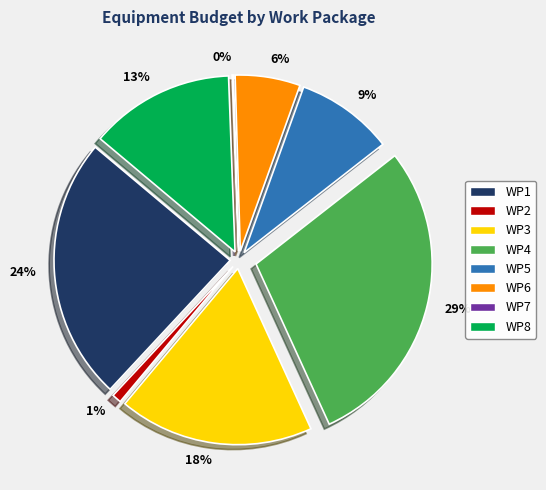

To the nearest percent, what is the difference between the largest and smallest slice percentages?

29%